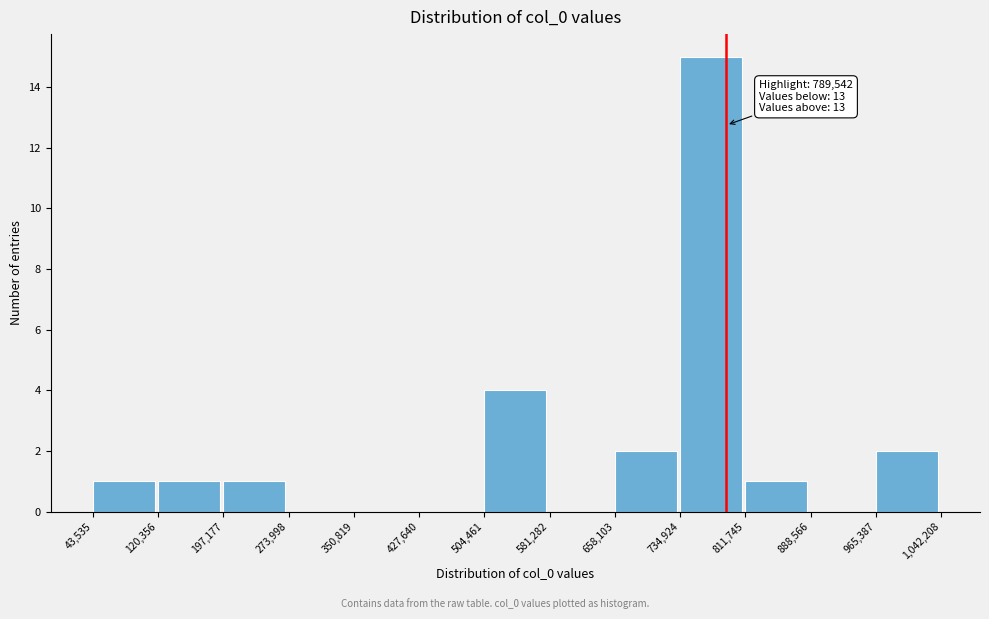

Over which range of the x-axis is the bar tallest?

734,924 to 811,745